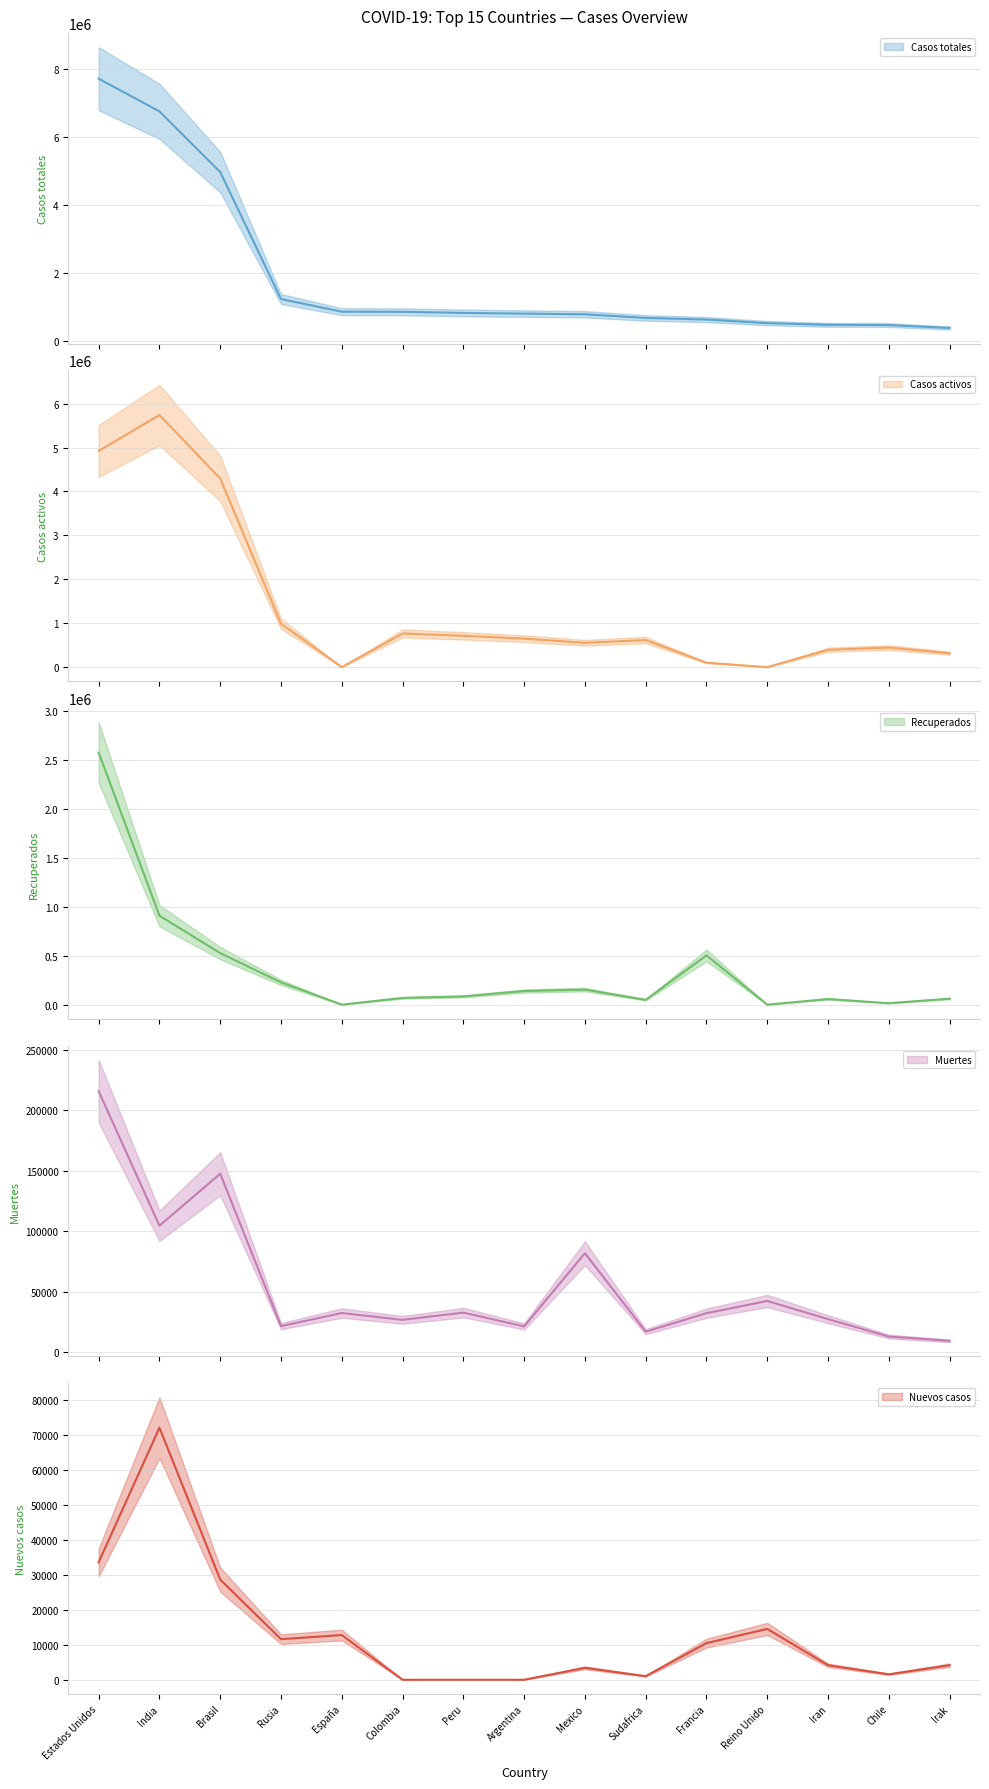

At which label is Muertes closest to 112579?

India